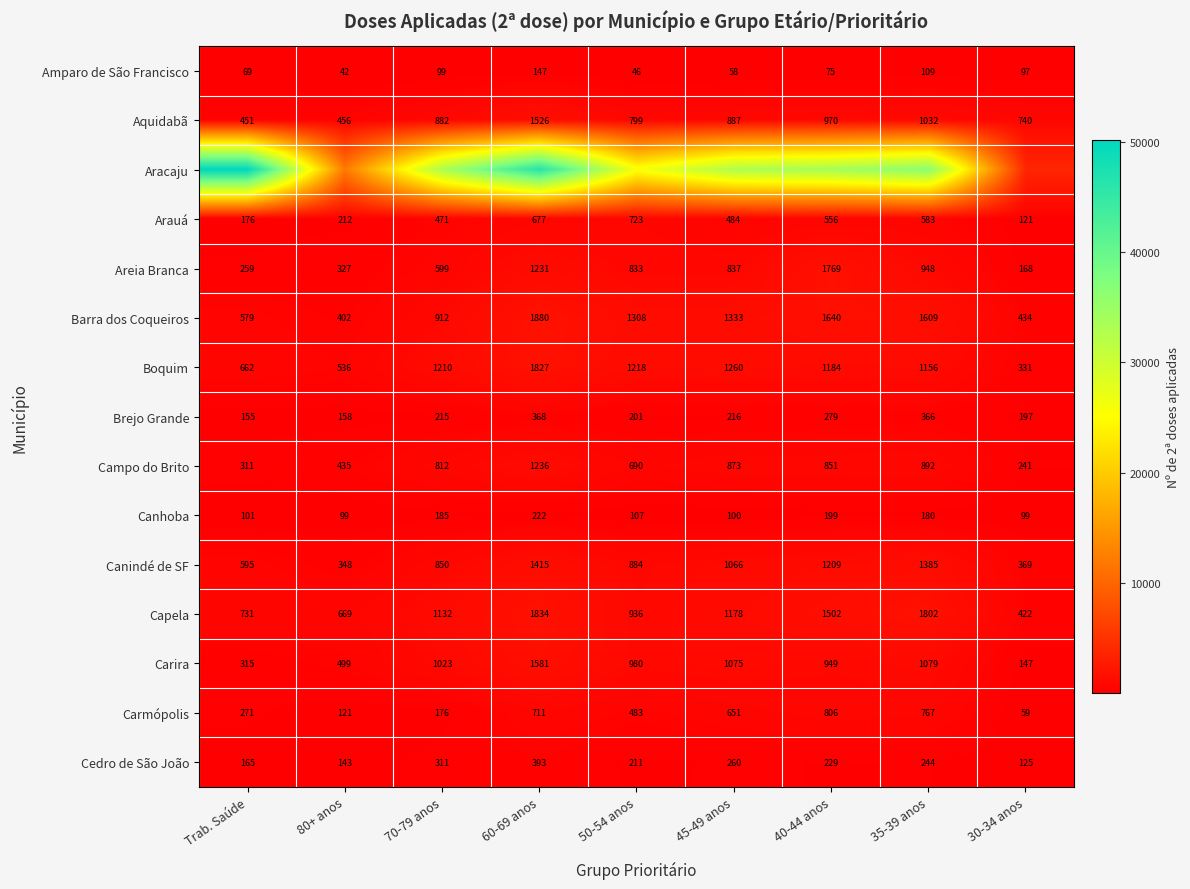

Which category has the highest value in the Boquim series?

60-69 anos